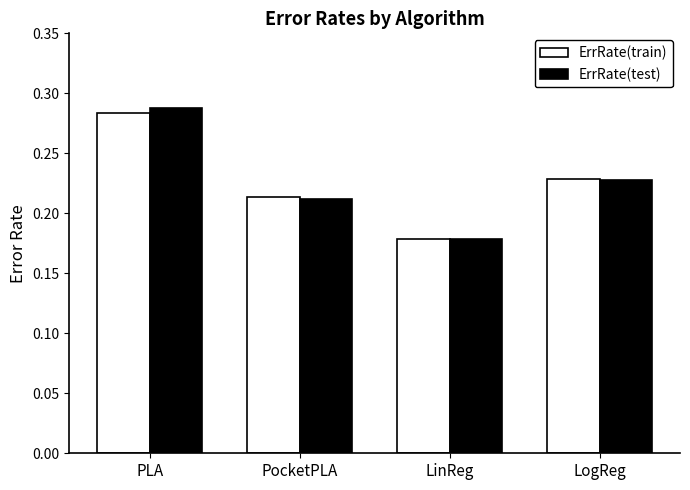

Does the chart contain stacked bars?

No